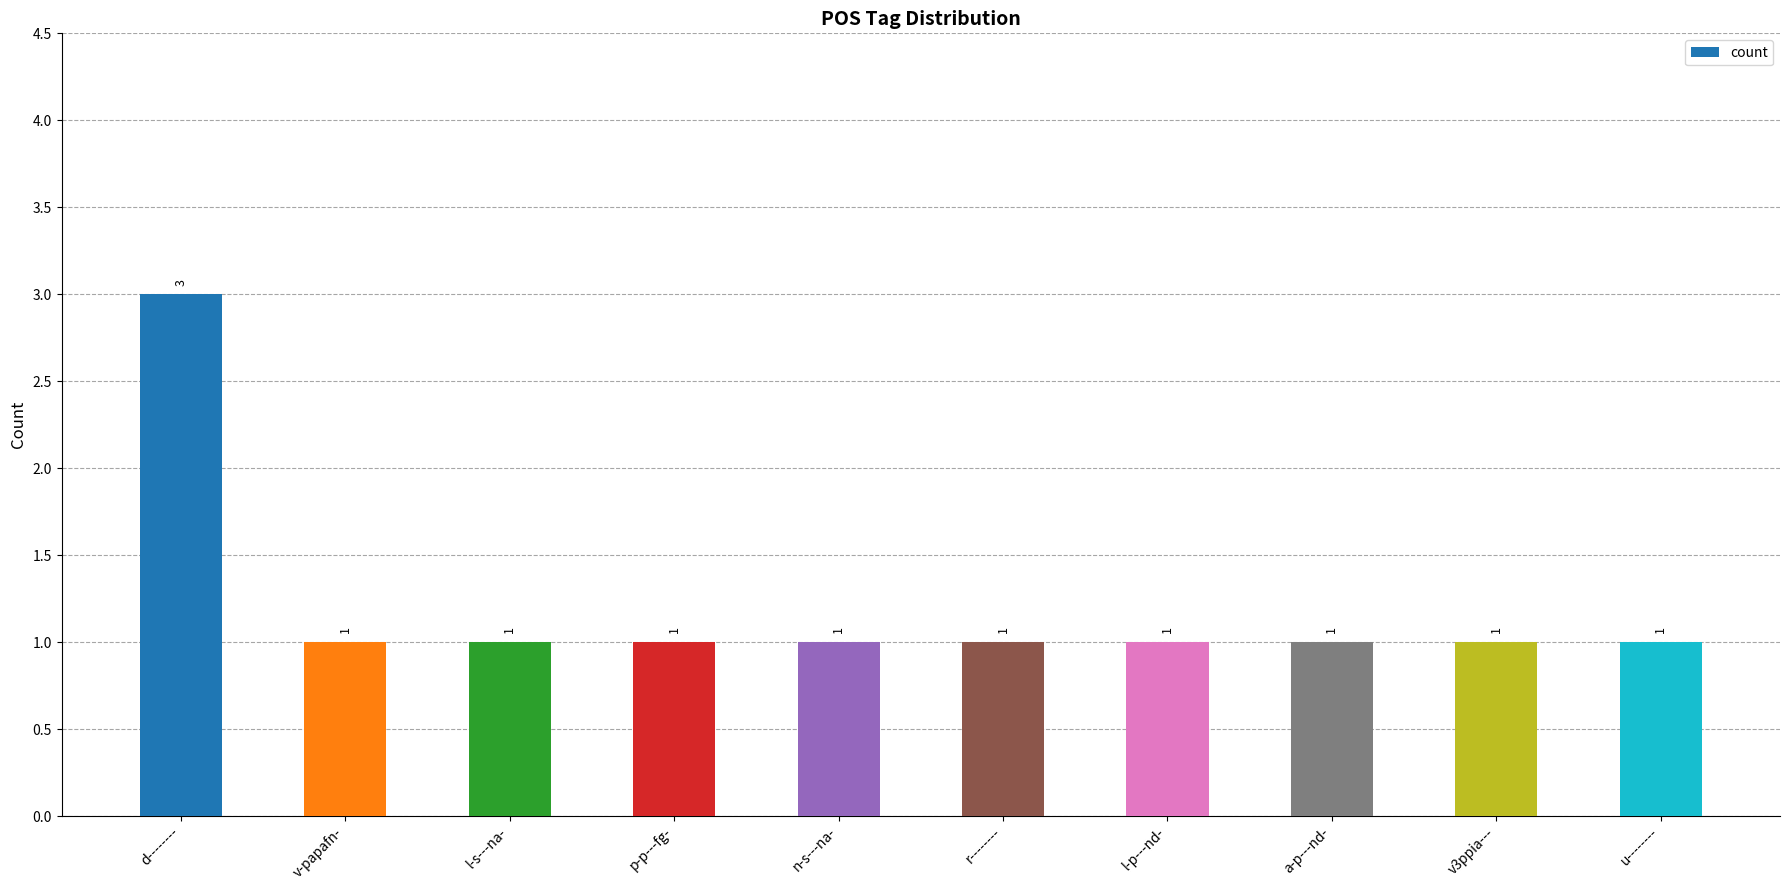

What is the maximum value shown in the chart?

3